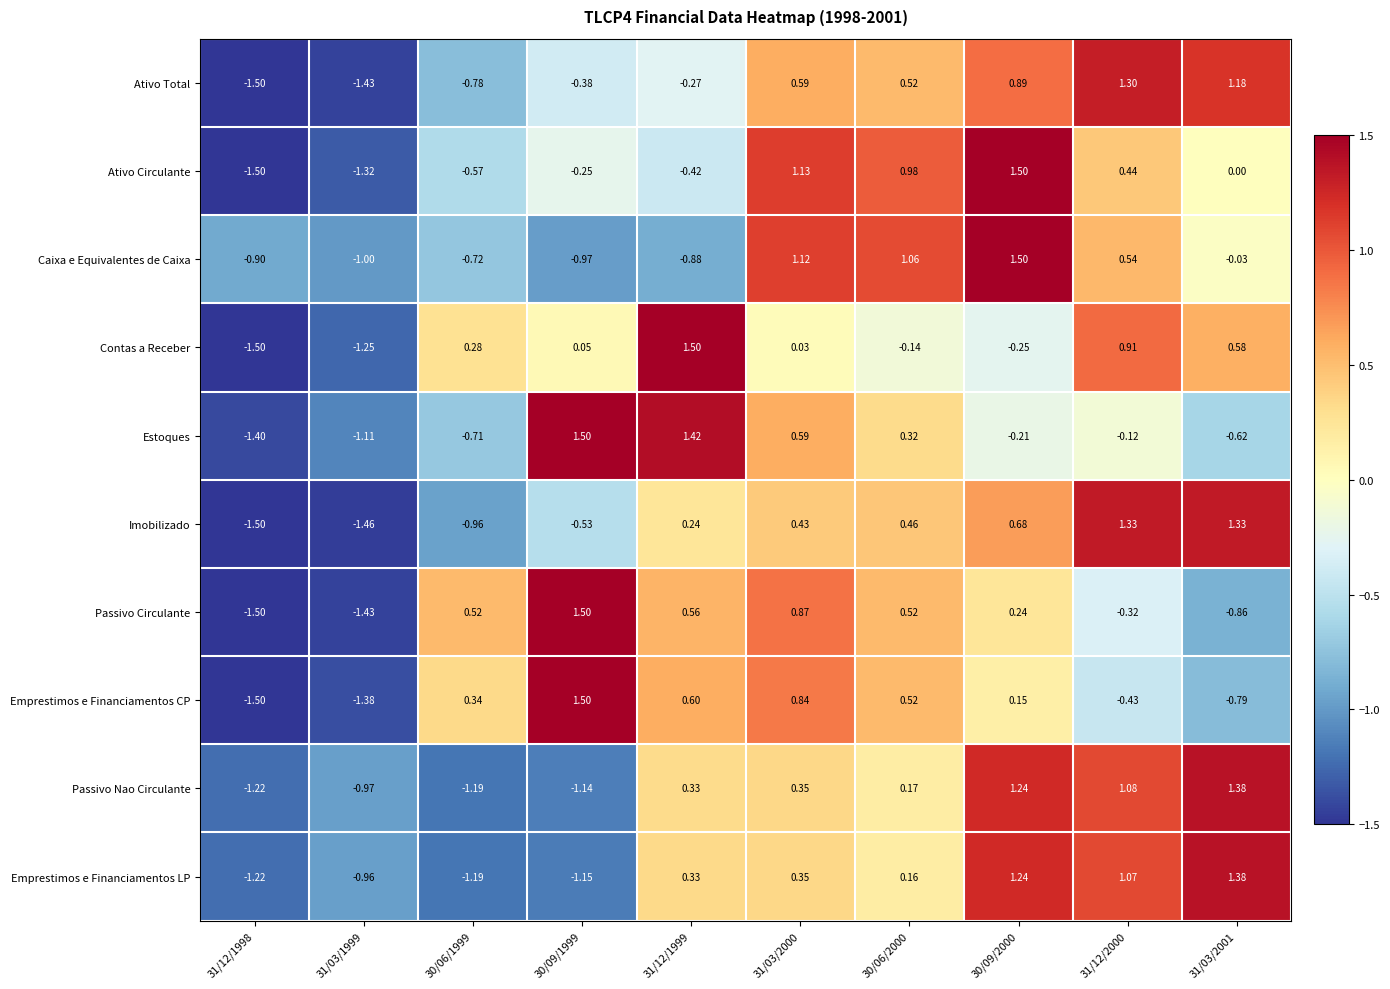

Which series changed the most between 31/03/2000 and 31/12/2000?

Emprestimos e Financiamentos CP